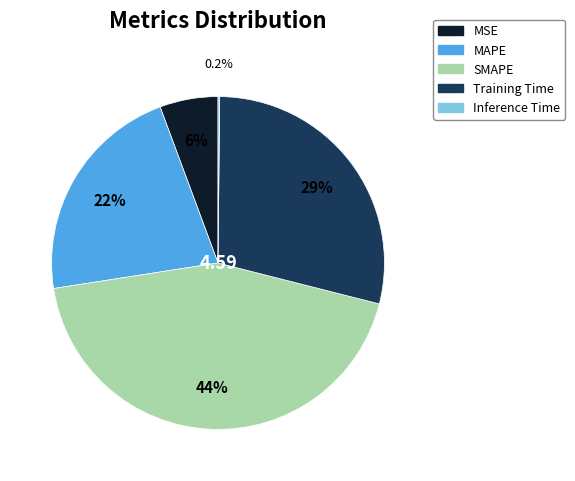

What is the largest slice in the pie chart?

SMAPE